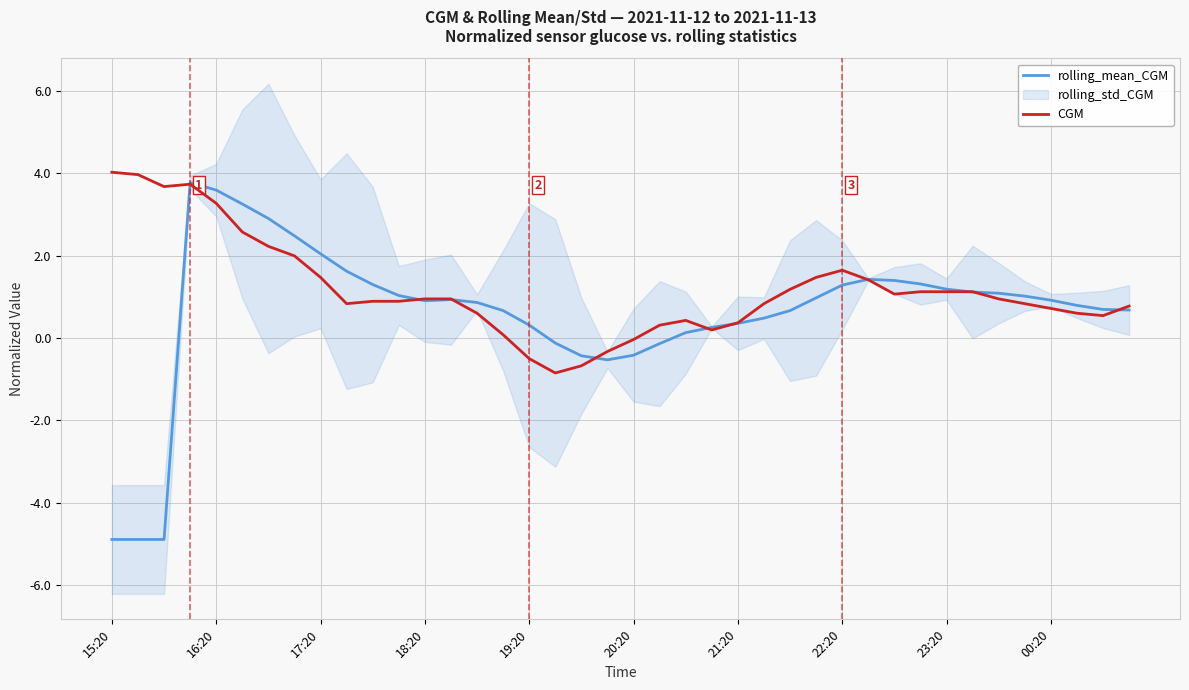

What is the total value across all series at 13?

1.9